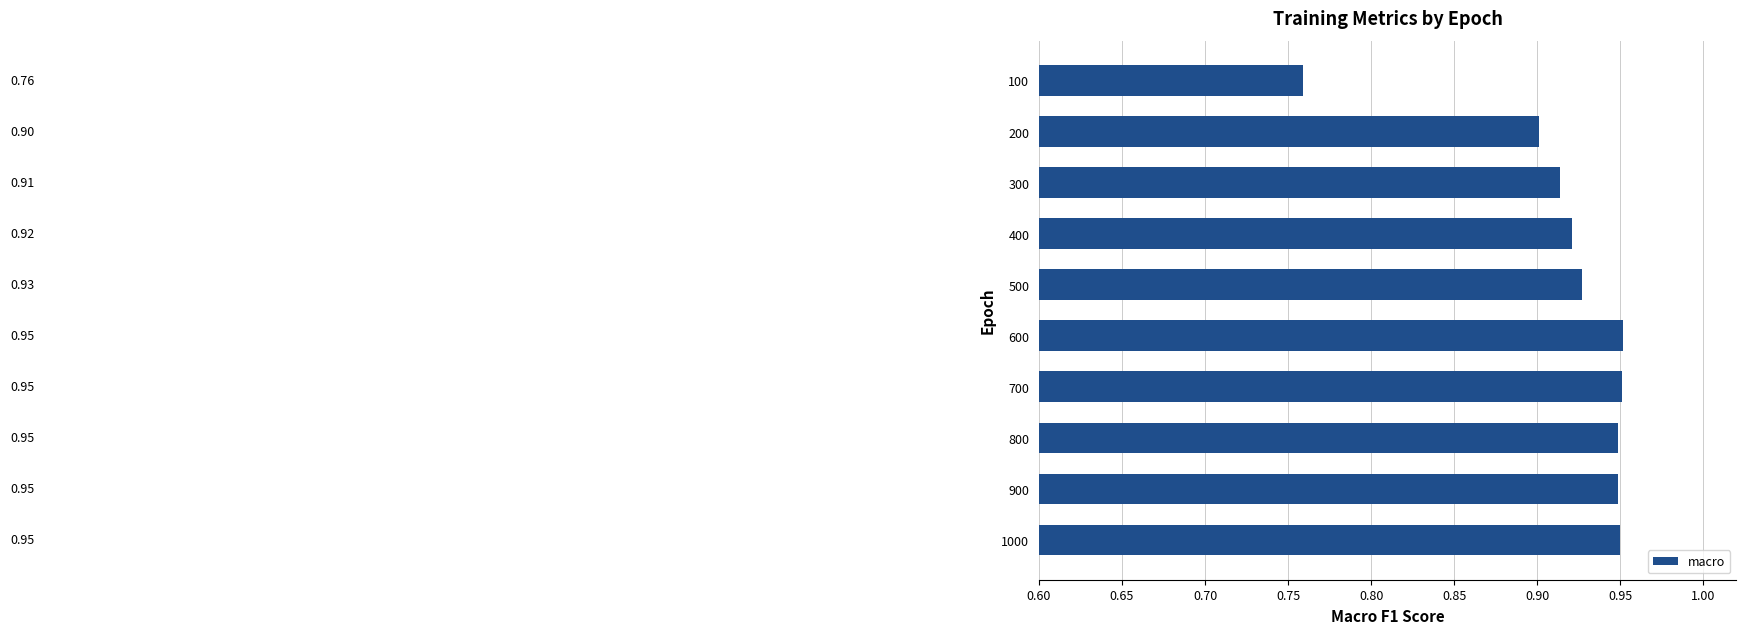

How many values are between 0 and 1?

10